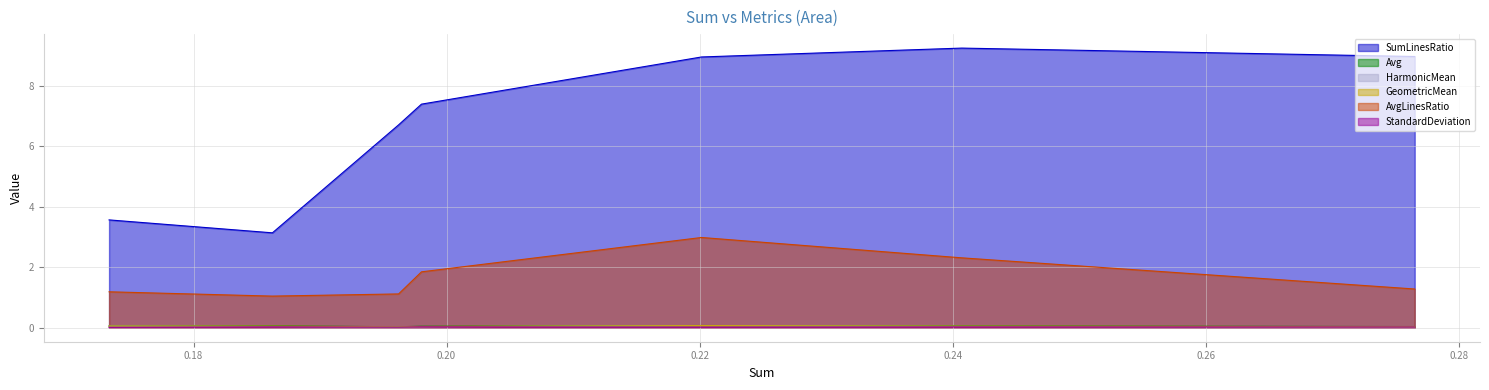

What is the total value across all series at 3?

11.7